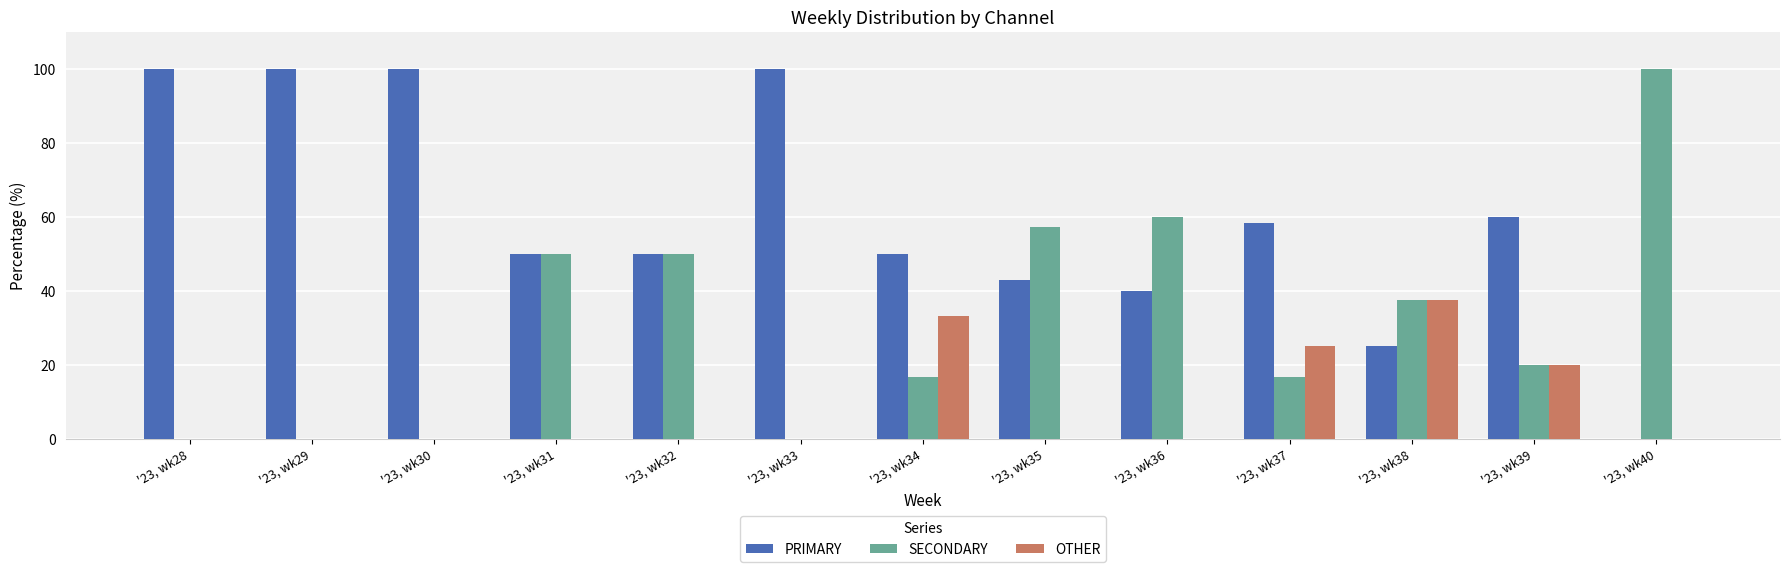

What is the greatest value displayed?

100.0